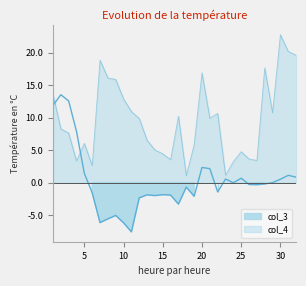

At how many categories does at least one series exceed 12?

12